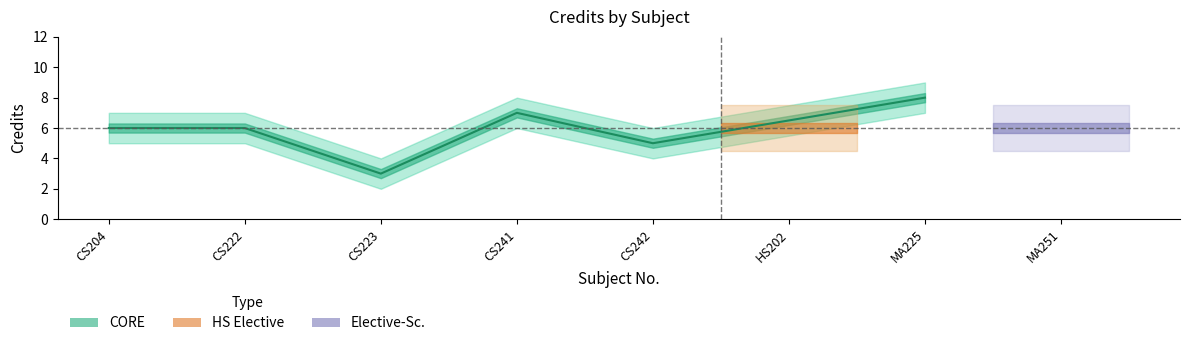

How many interior local valleys (lower than both neighbors) does the data have?

2